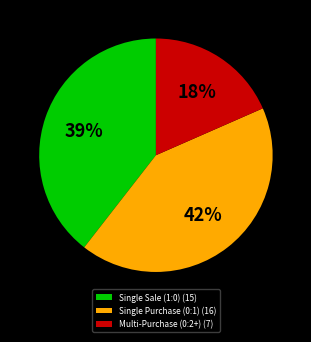

Does any single category account for the majority?

No